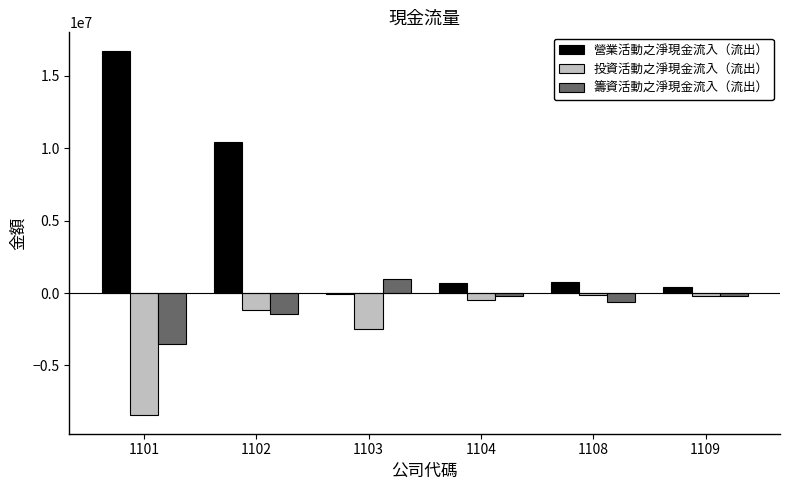

Count the number of categories in the chart.

6